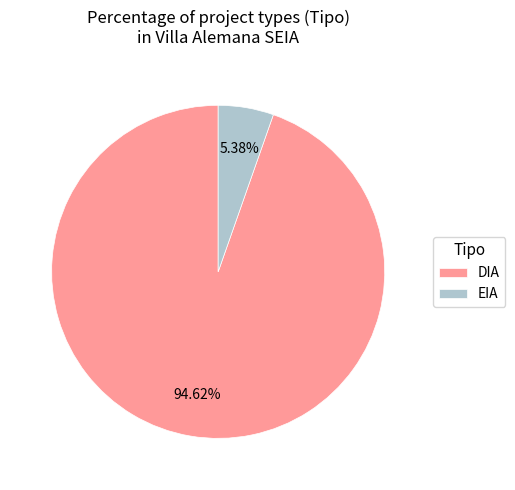

What percentage do DIA and EIA together represent?

100.0%